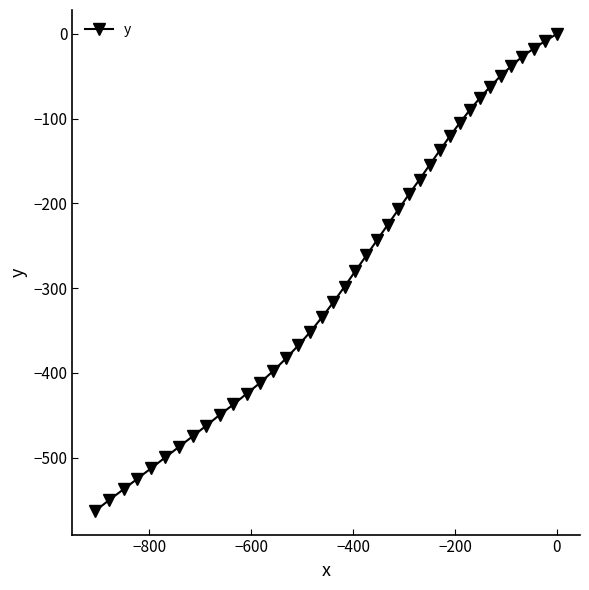

What is the smallest value displayed?

-562.8